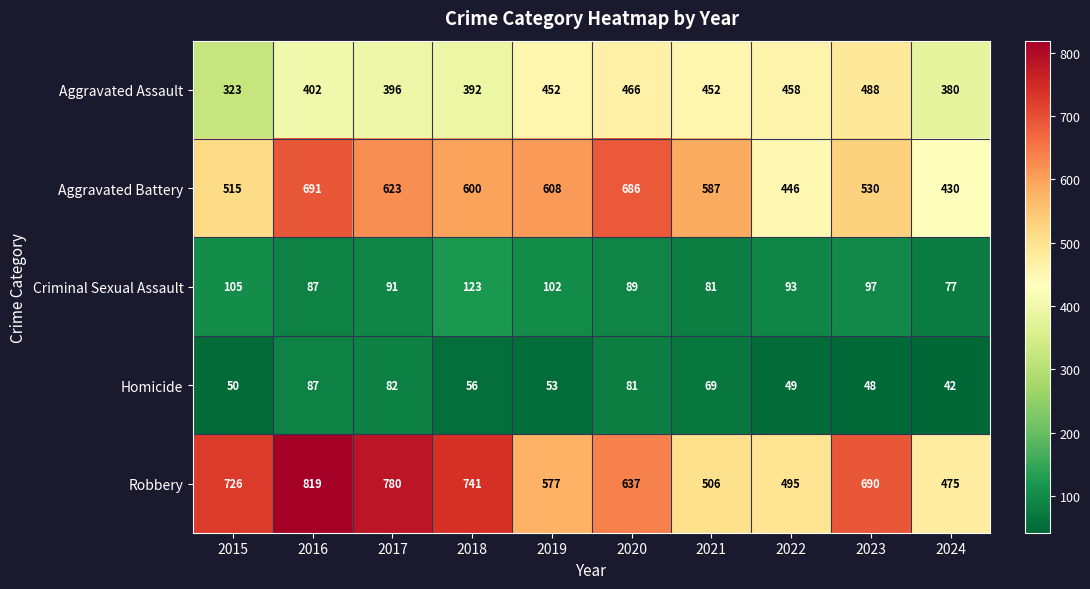

Which series has the largest total across all categories?

Robbery